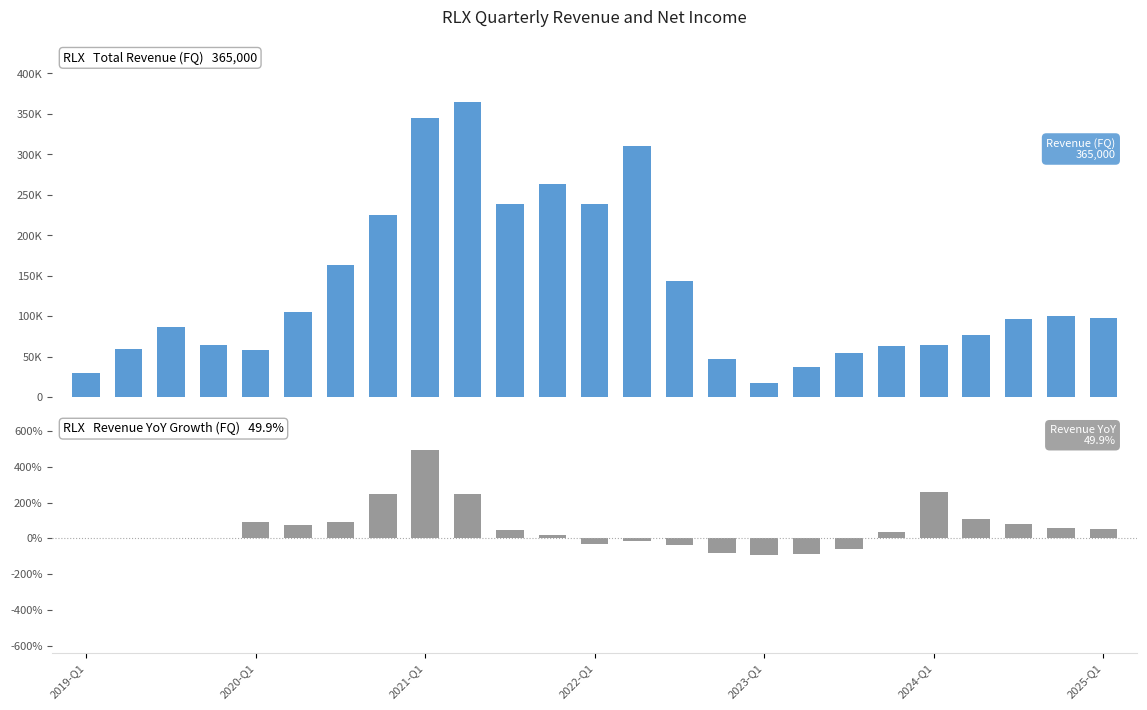

At 9, list the series in order from smallest to largest.

Revenue YoY Growth %, Total Revenue